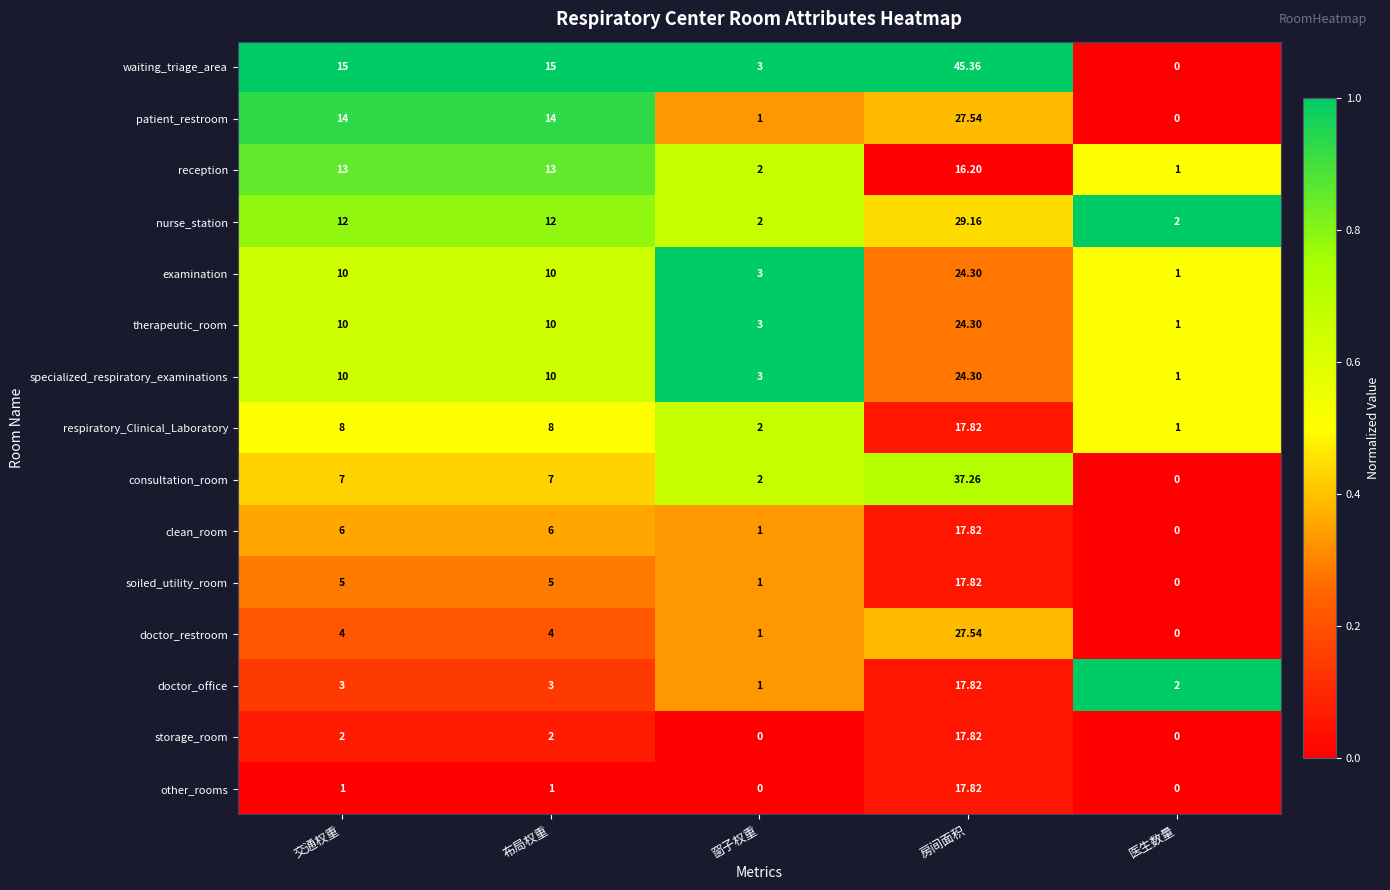

Which series has the widest spread of values?

waiting_triage_area